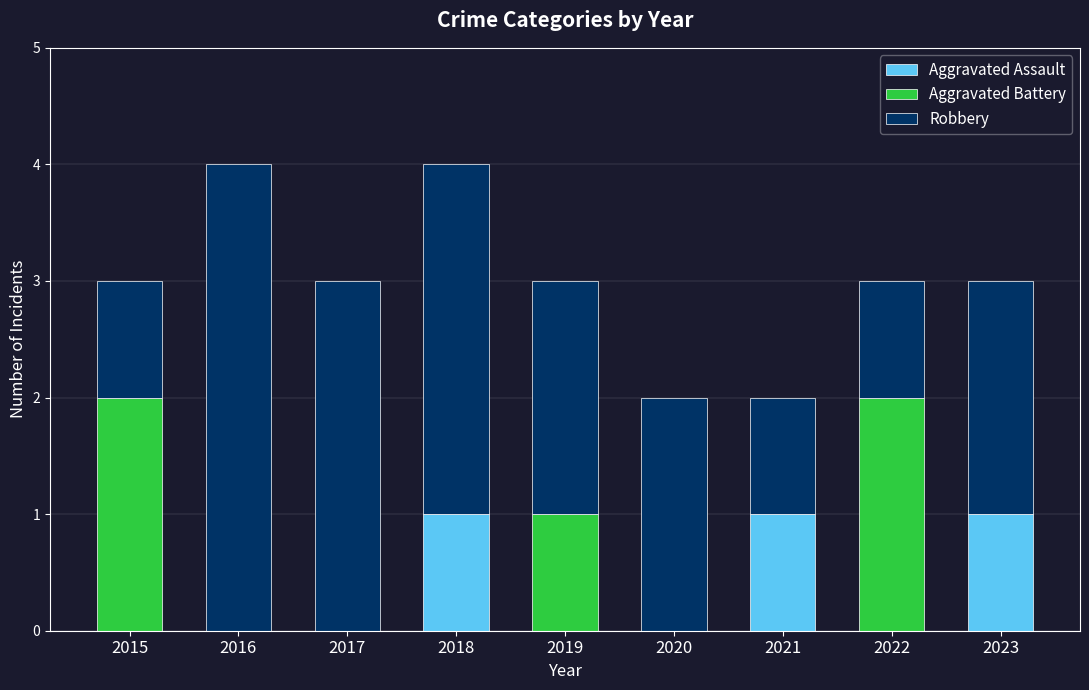

True or false: Aggravated Assault has a value of 1 at 2023.

True